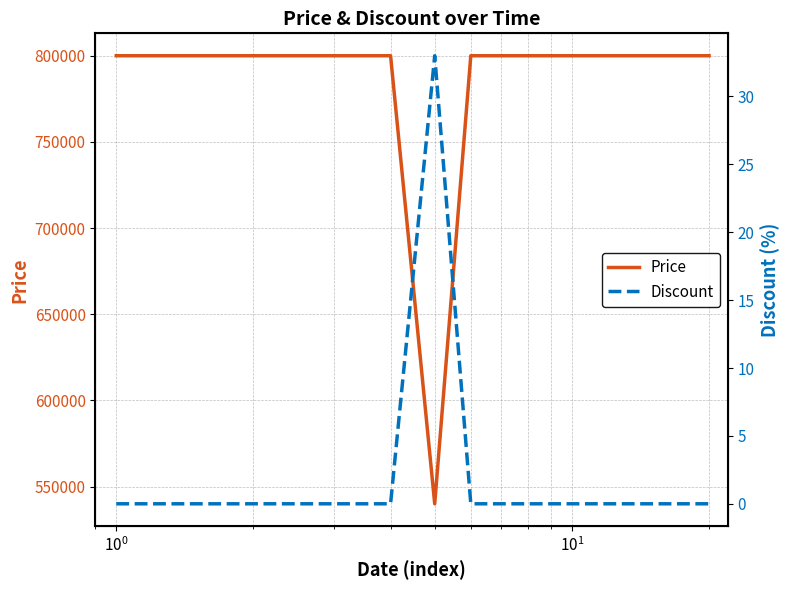

What is the minimum value for Price?

540000